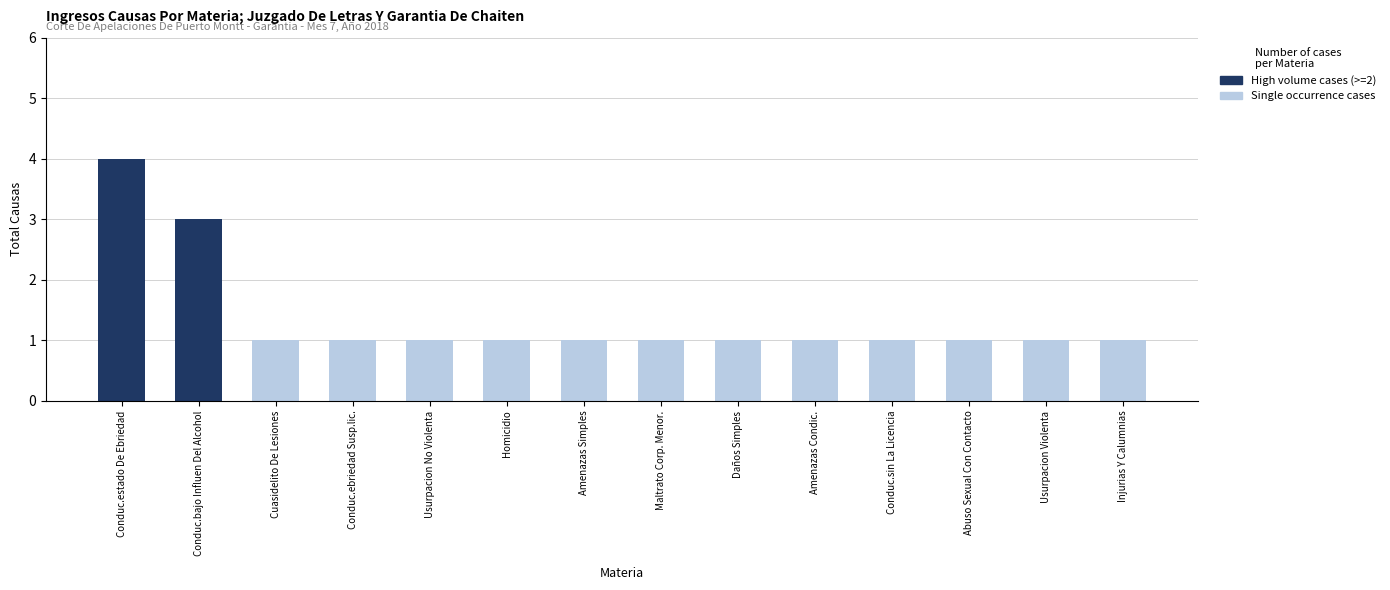

What position from the right is Abuso Sexual Con Contacto?

3